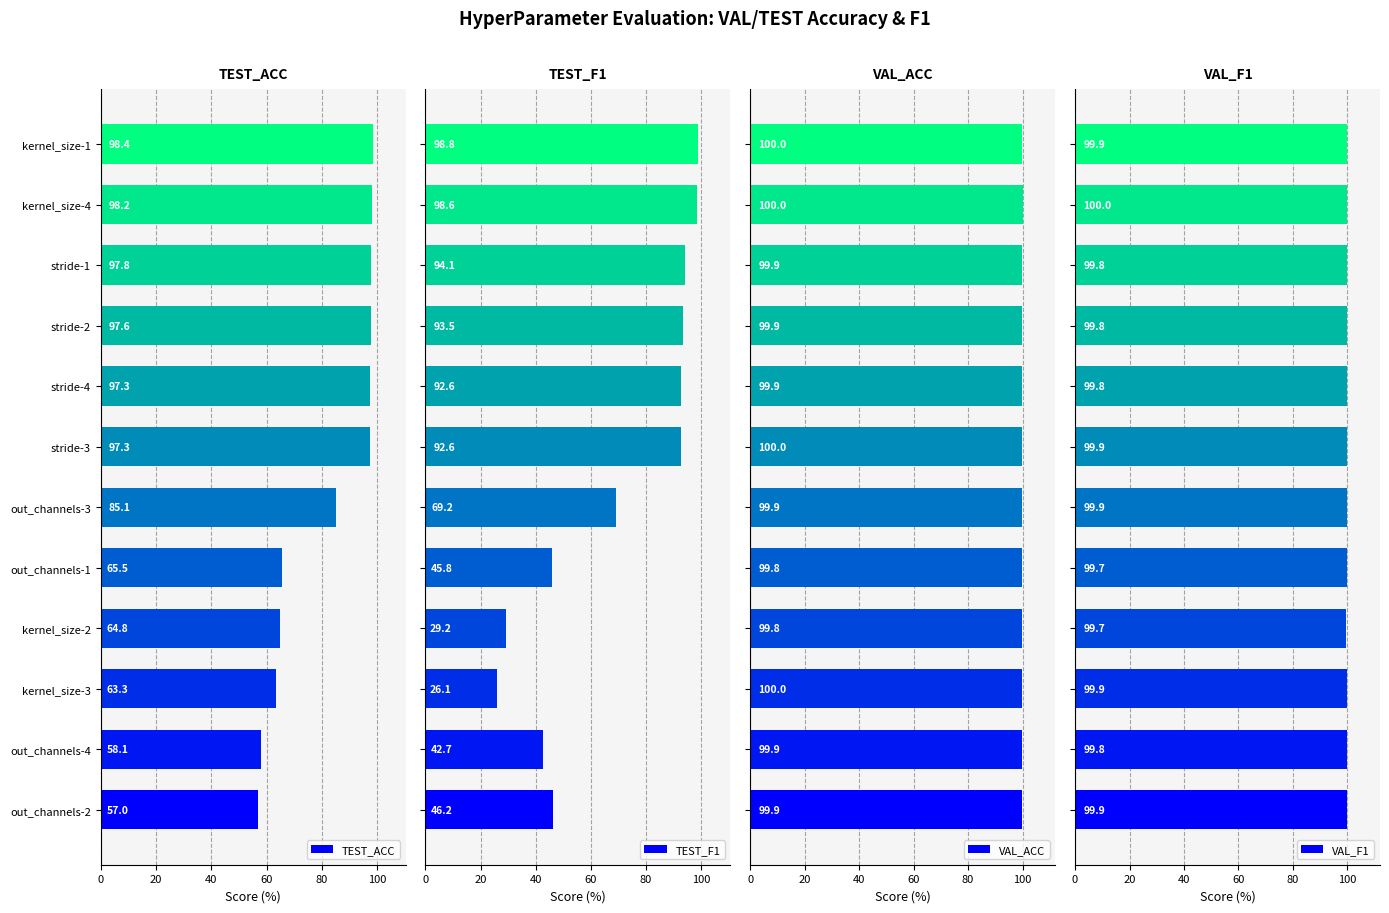

What is the sum of all TEST_F1 values?

829.4